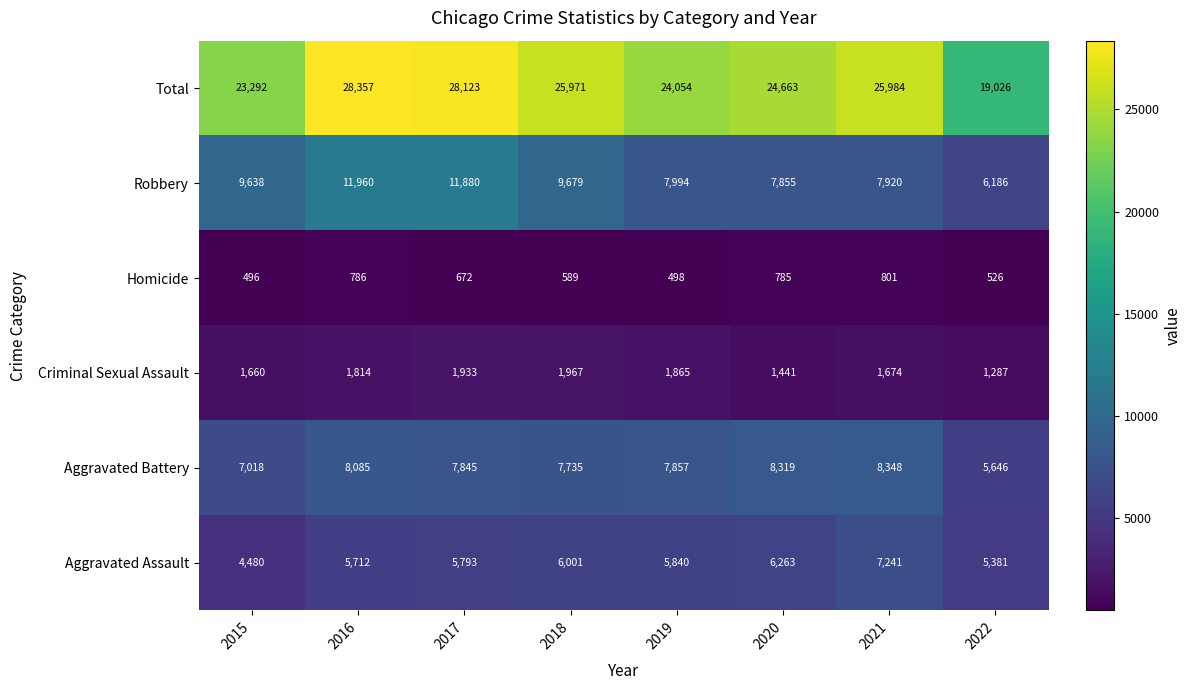

How many distinct data groups are displayed?

6